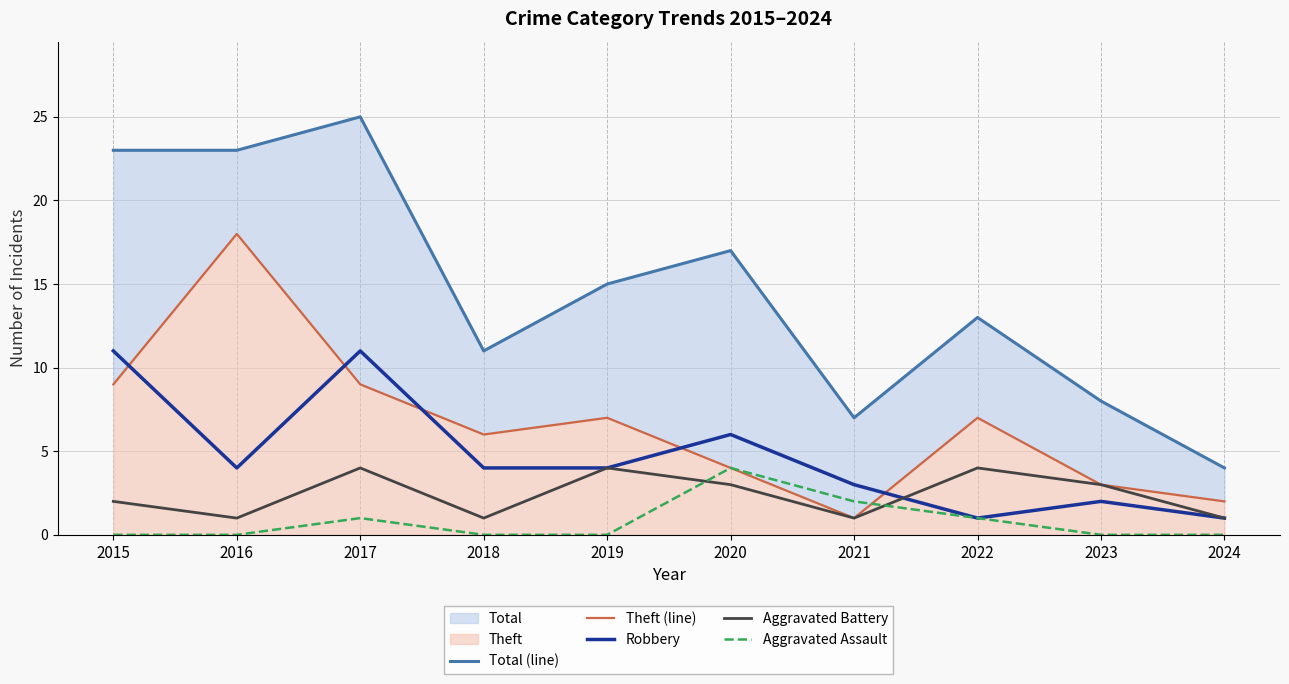

At which label is Aggravated Battery closest to 2?

2015